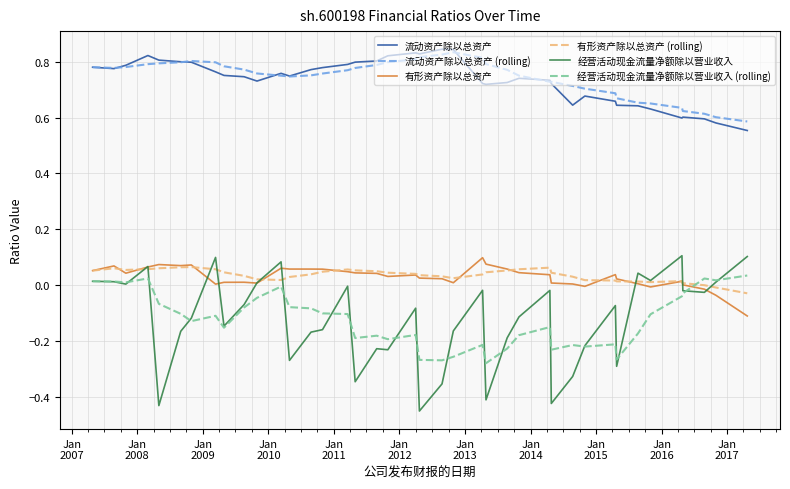

Which series has the largest range (max minus min)?

经营活动现金流量净额除以营业收入